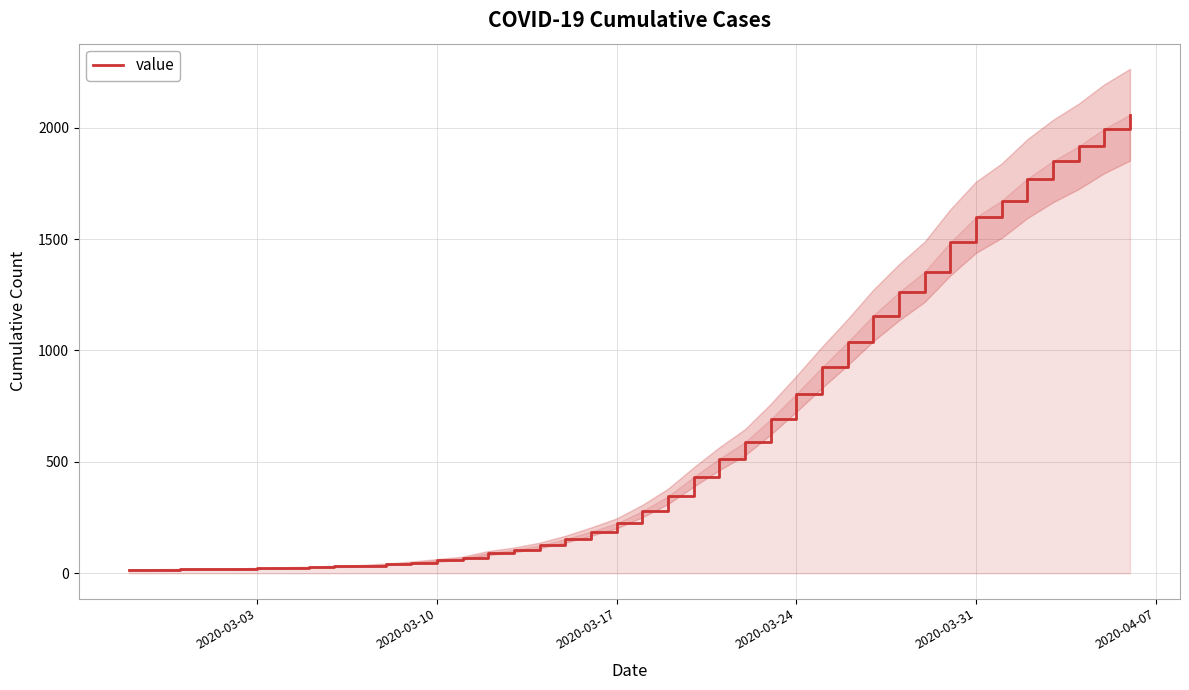

The value of value at 2020-03-17 is 224. True or false?

True